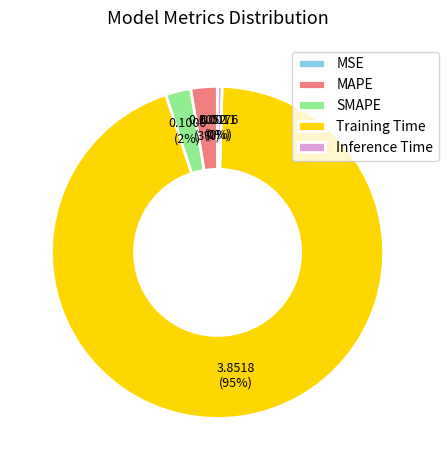

What percentage is the Training Time slice, to the nearest percent?

95%